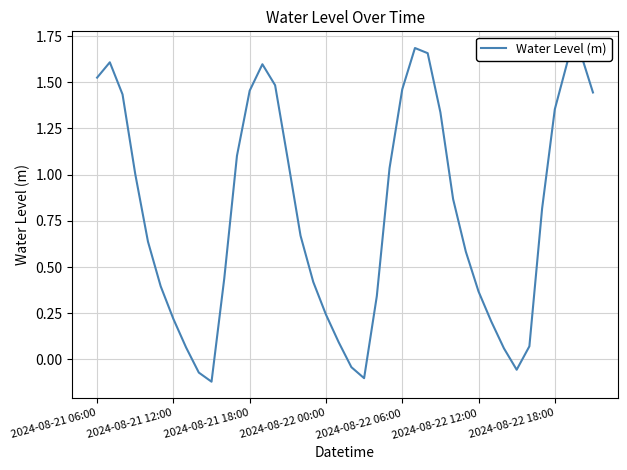

How many values are above zero?

35